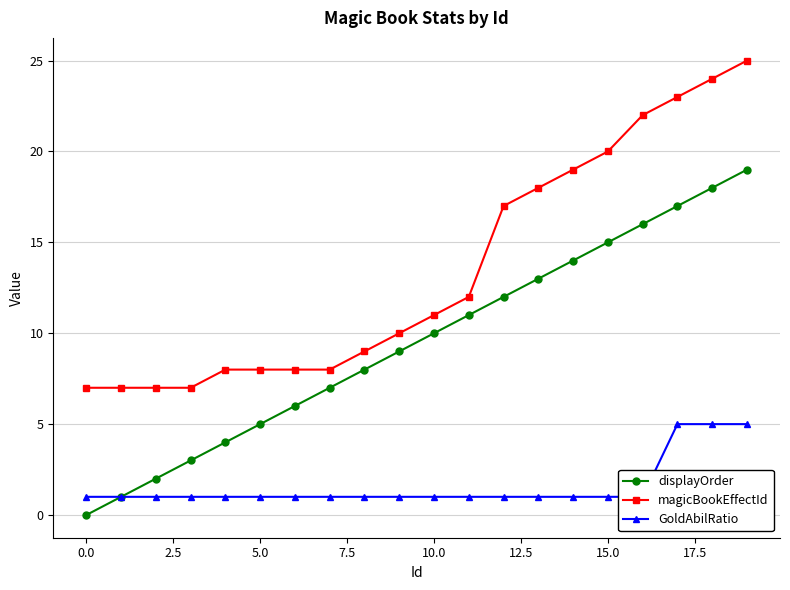

Is it true that magicBookEffectId equals 7 at 0.0?

True